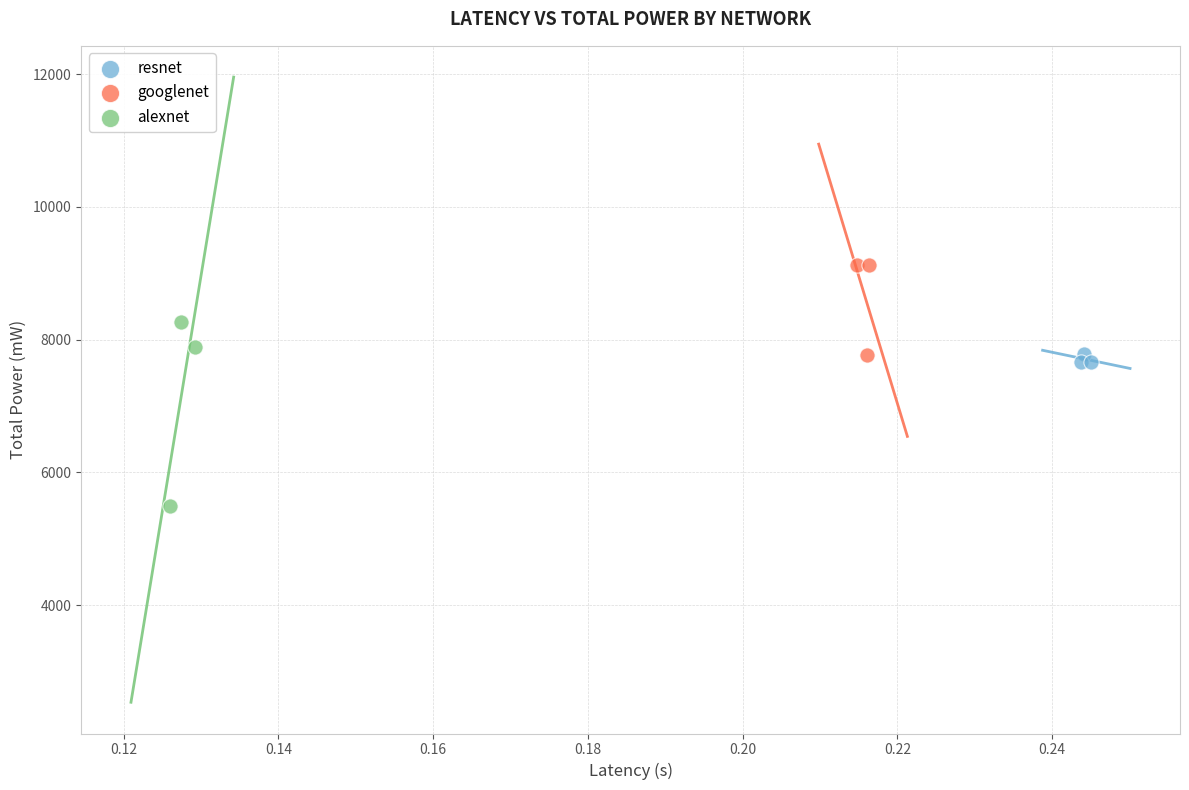

Which series reaches the minimum Y coordinate?

alexnet